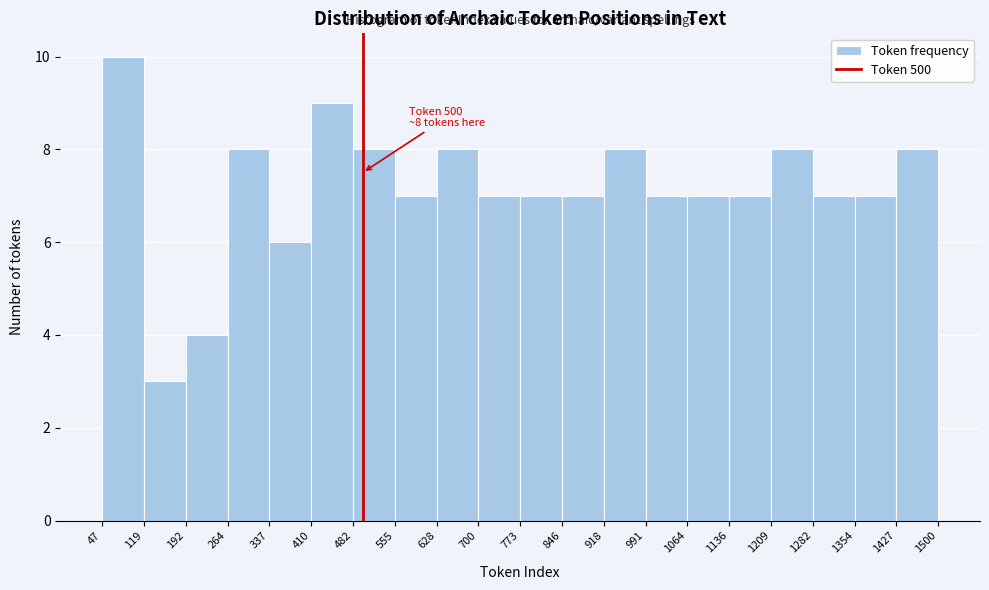

Which range on the x-axis has the tallest bar?

47 to 119